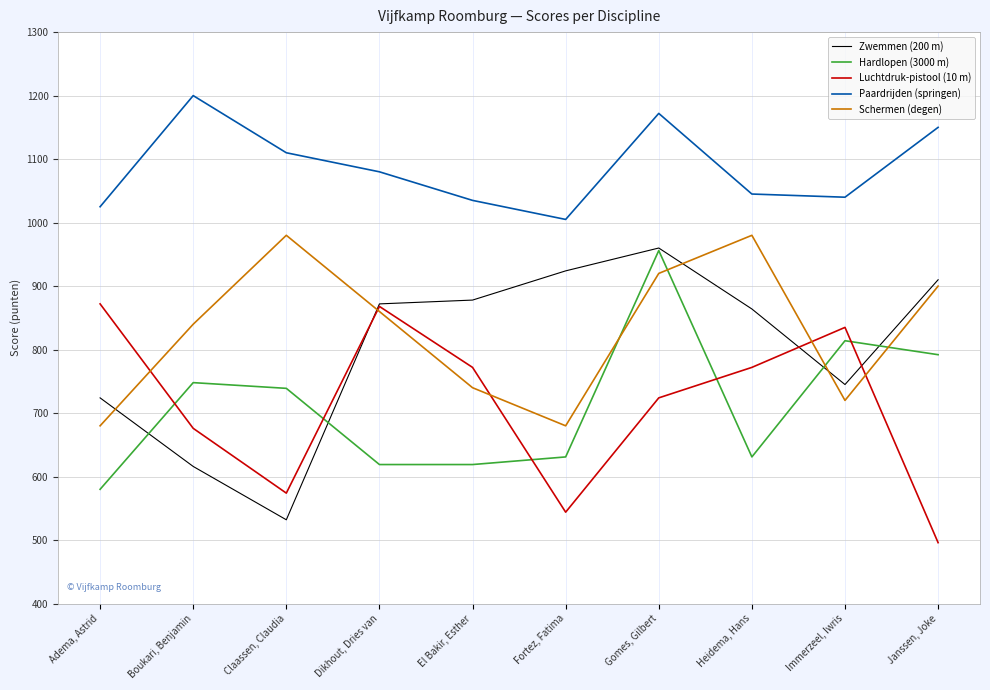

Where is Schermen (degen) nearest to the value 830?

Boukari, Benjamin